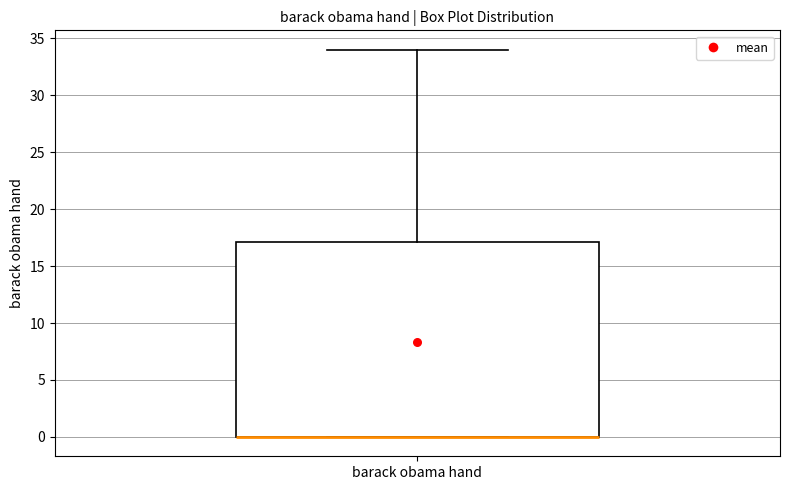

Where is the upper edge of the box for barack obama hand on the y-axis? The values are not printed on the chart, so give them approximately, as read against the axis.

17